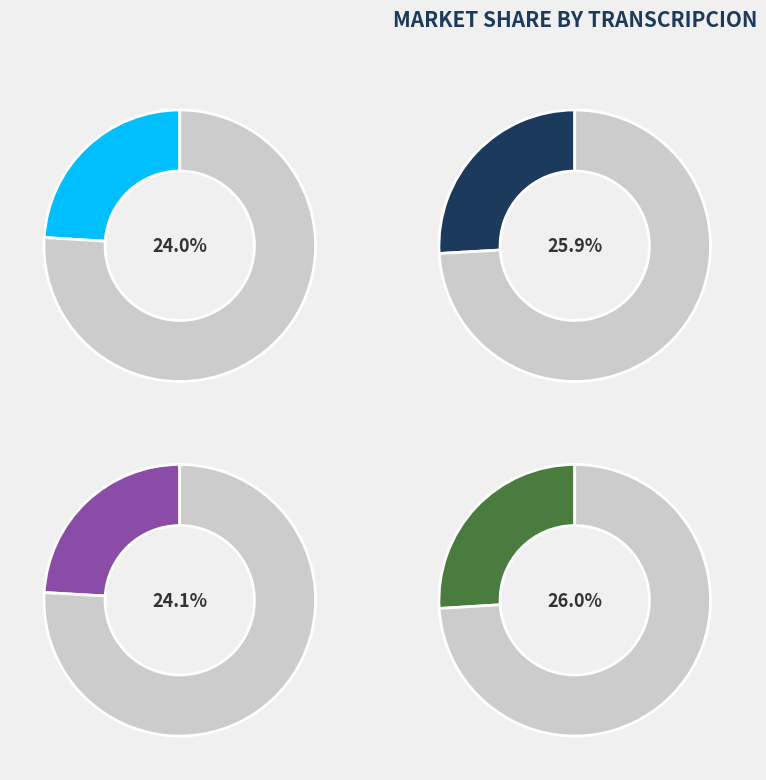

What percentage is NOT represented by Estandar?

76.0%